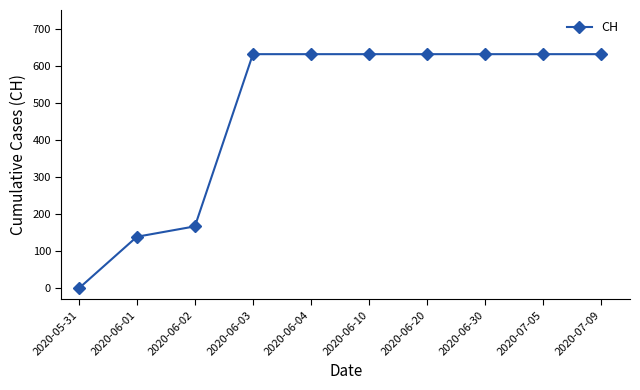

What is the greatest value displayed?

631